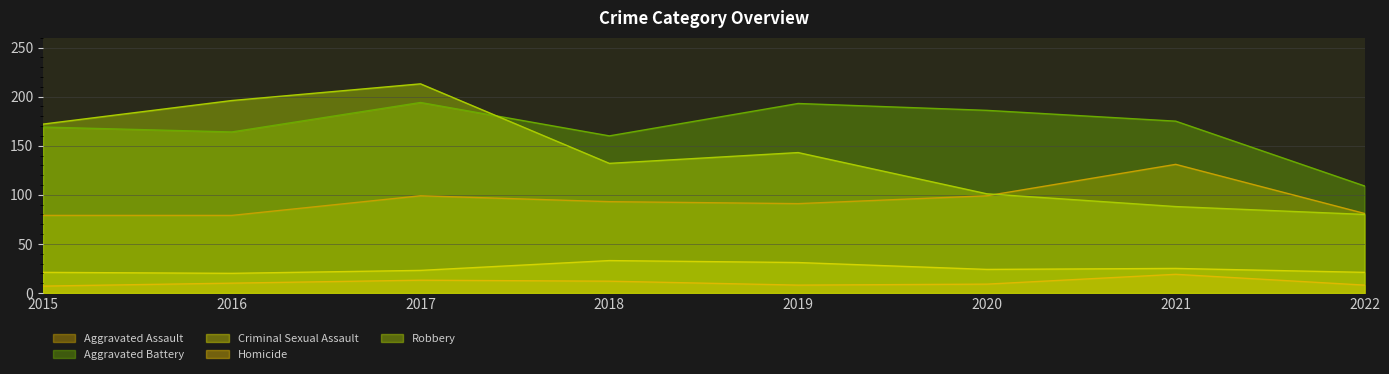

The Criminal Sexual Assault series shows 8 at 2020. True or false?

False